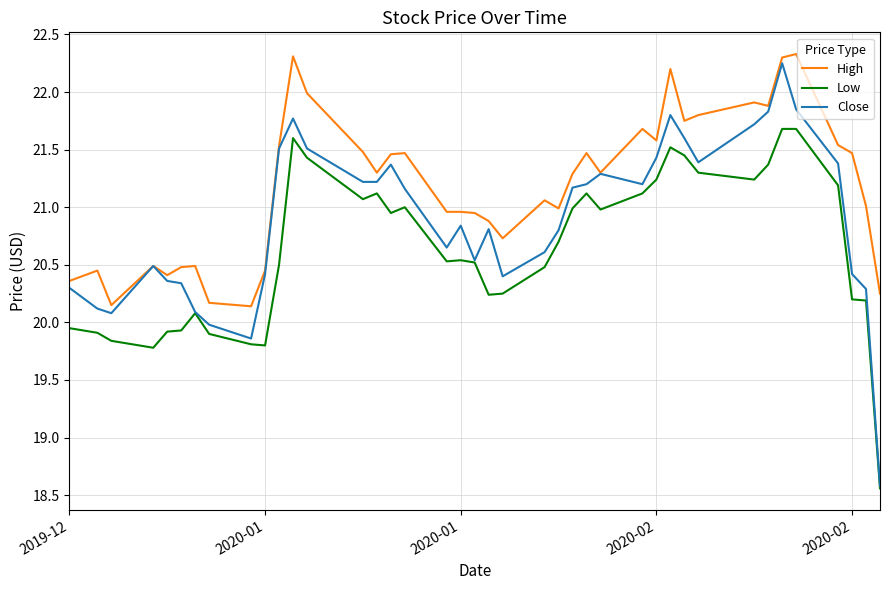

Which series has the widest spread of values?

Close